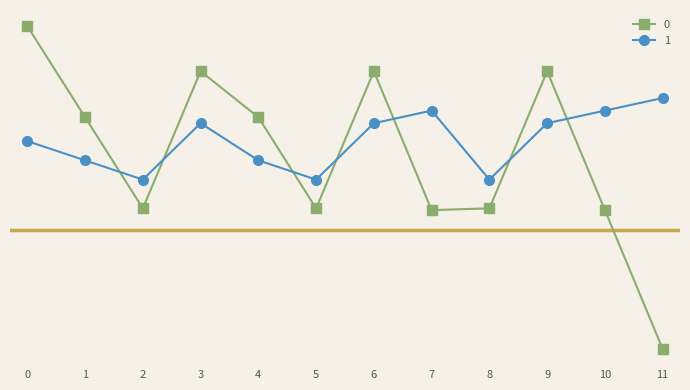

What is the difference between the highest and lowest values at 4?

6.5